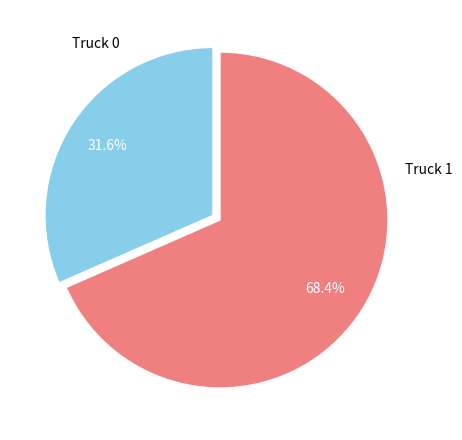

Combined, do Truck 0 and Truck 1 account for over 50%?

Yes